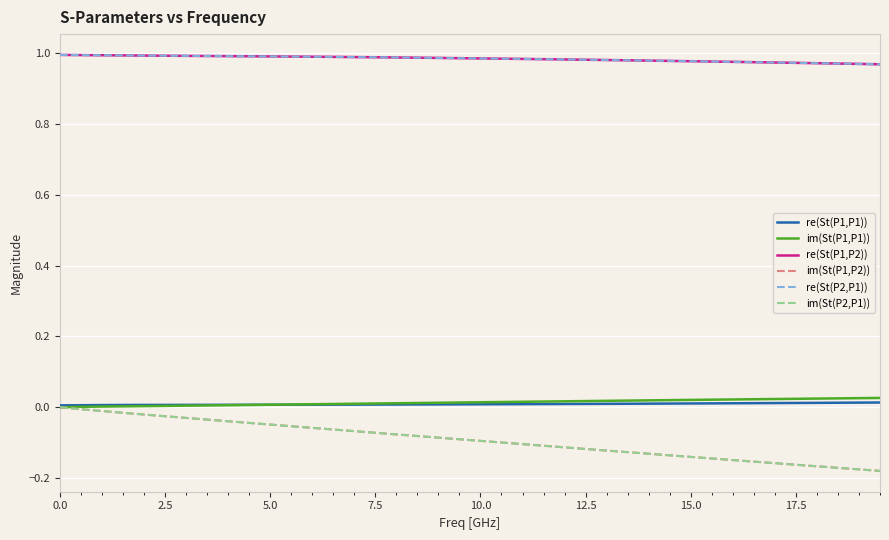

Which series has the widest spread of values?

im(St(P1,P2))